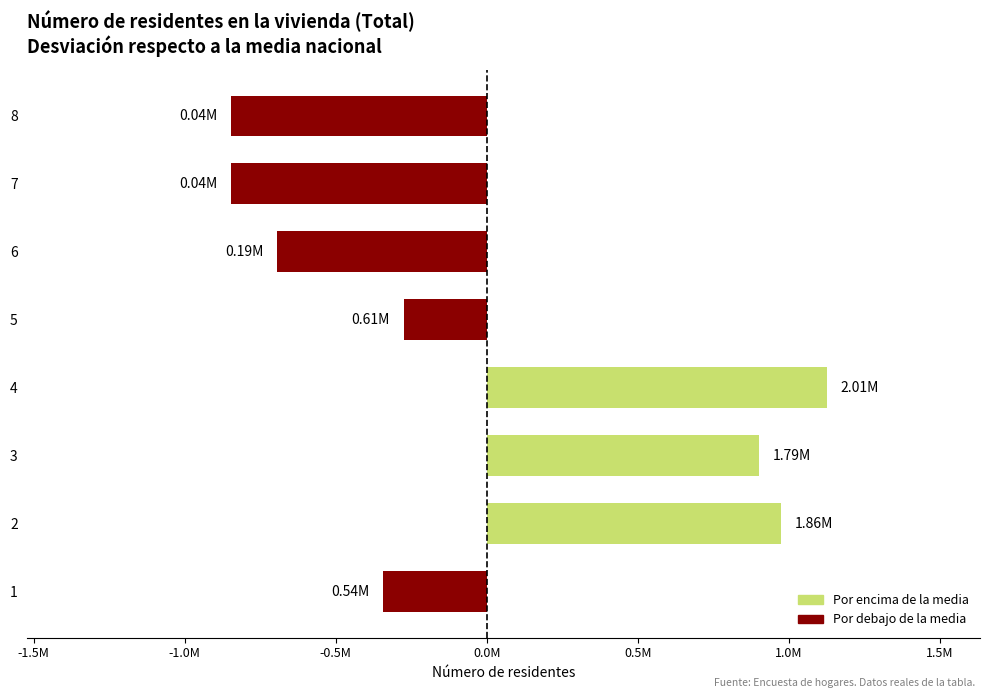

Are the bars horizontal?

Yes